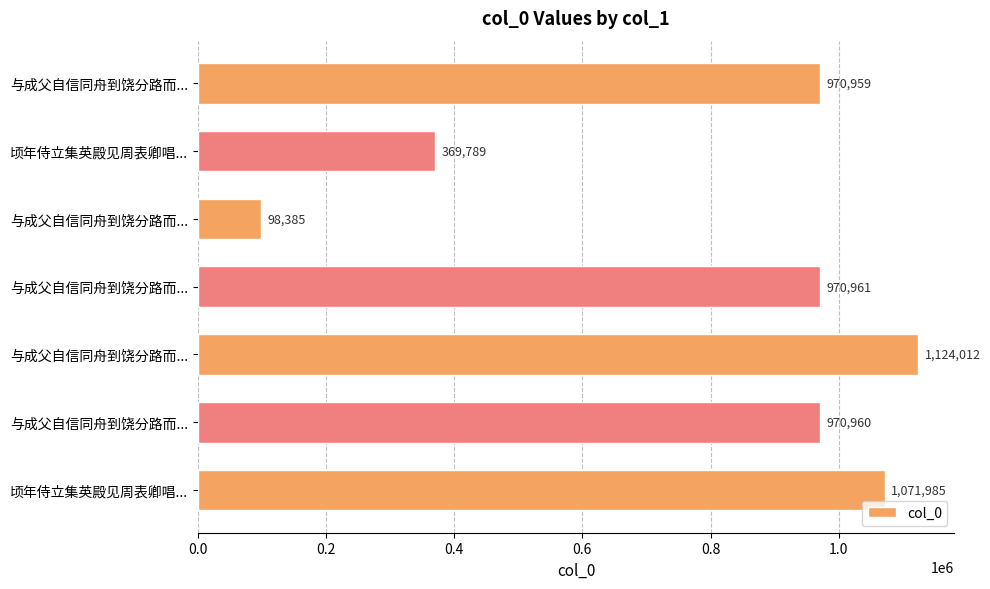

How many bars are there in total?

7